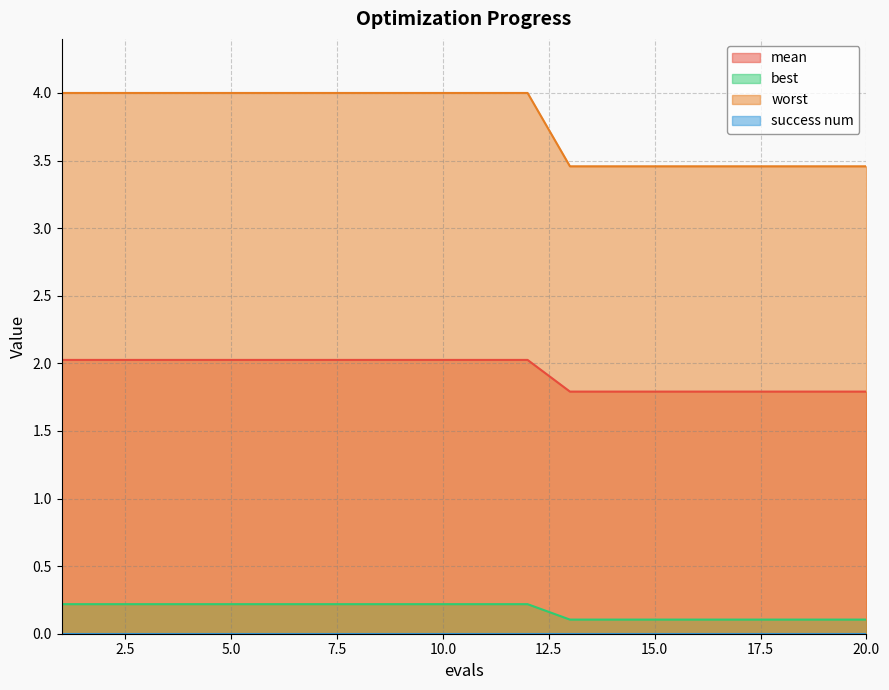

The value of worst at 2 is 6.1. True or false?

False